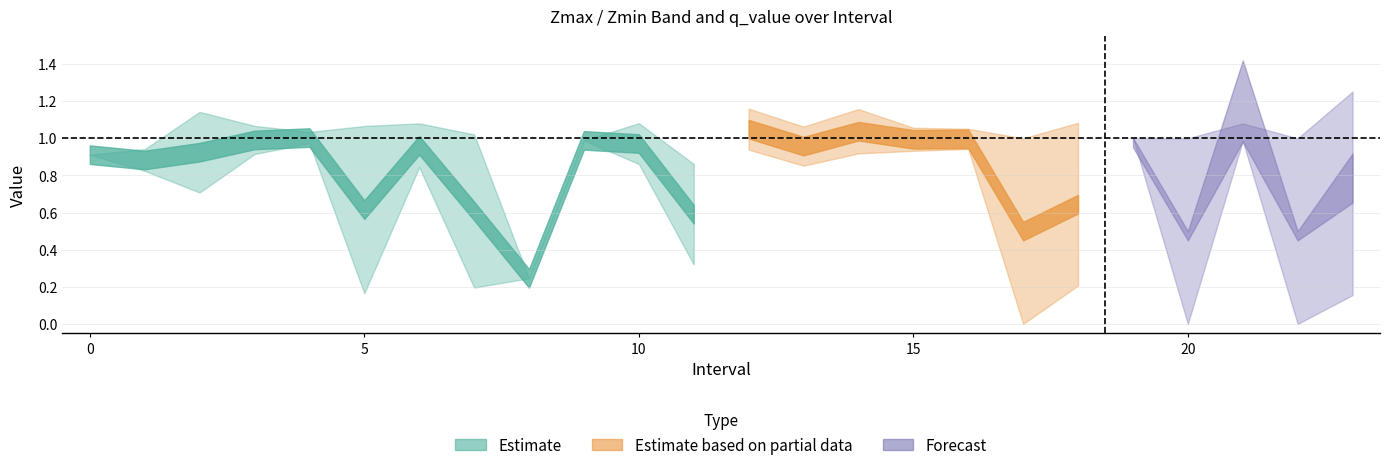

At which label is Zmax closest to 0?

8